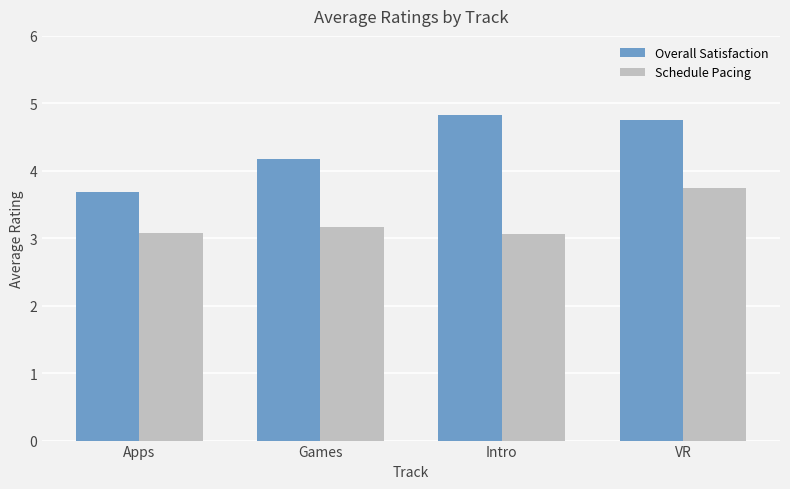

Reading right to left, extract all data points from this chart.

Overall Satisfaction: VR=4.8	Intro=4.8	Games=4.2	Apps=3.7
Schedule Pacing: VR=3.8	Intro=3.1	Games=3.2	Apps=3.1